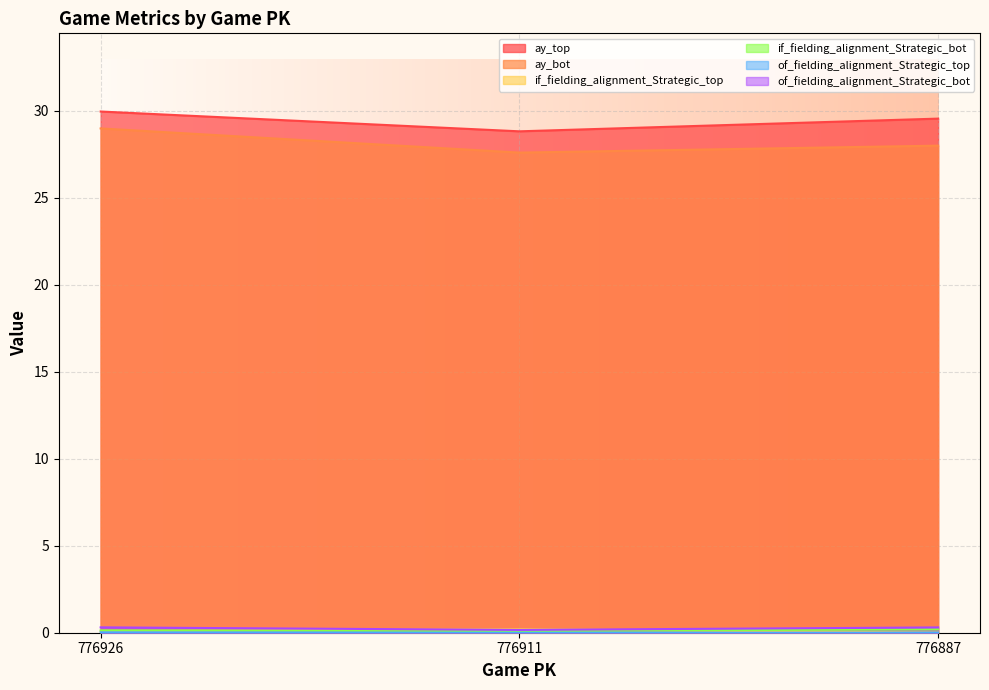

Reading left to right, transcribe all the data shown in this chart.

ay_top: 29.9	28.8	29.5
ay_bot: 29.0	27.6	28.0
if_fielding_alignment_Strategic_top: 0.1	0.2	0.0
if_fielding_alignment_Strategic_bot: 0.1	0.1	0.2
of_fielding_alignment_Strategic_top: 0.0	0.0	0.0
of_fielding_alignment_Strategic_bot: 0.3	0.2	0.3